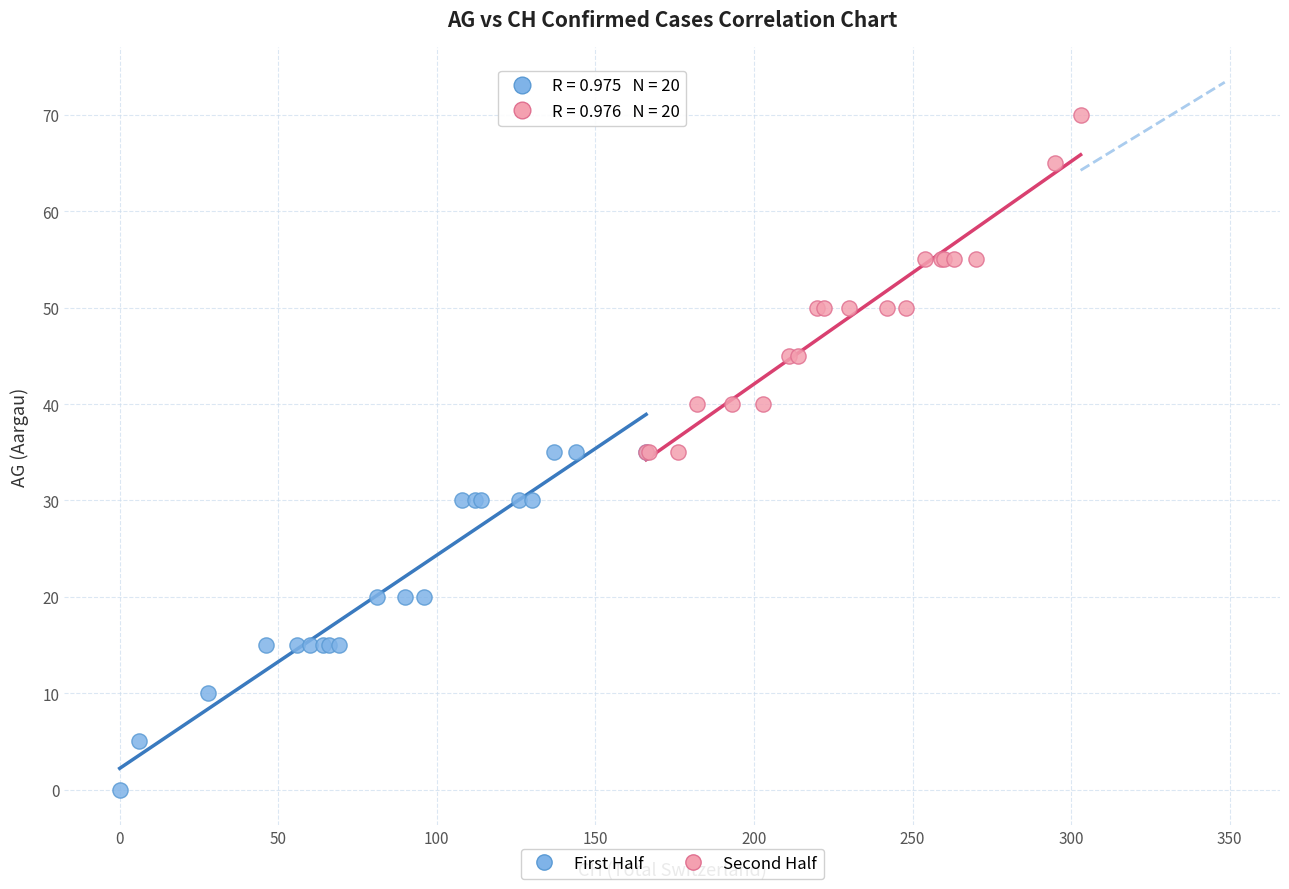

Which series contains the lowest Y value?

First Half